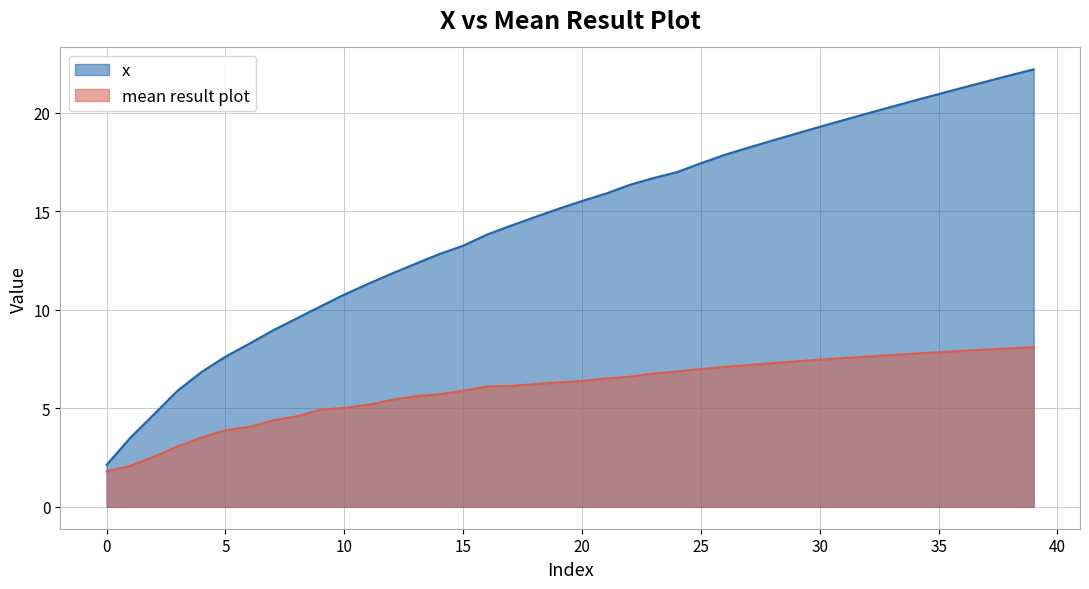

How many lines are shown in the chart?

2